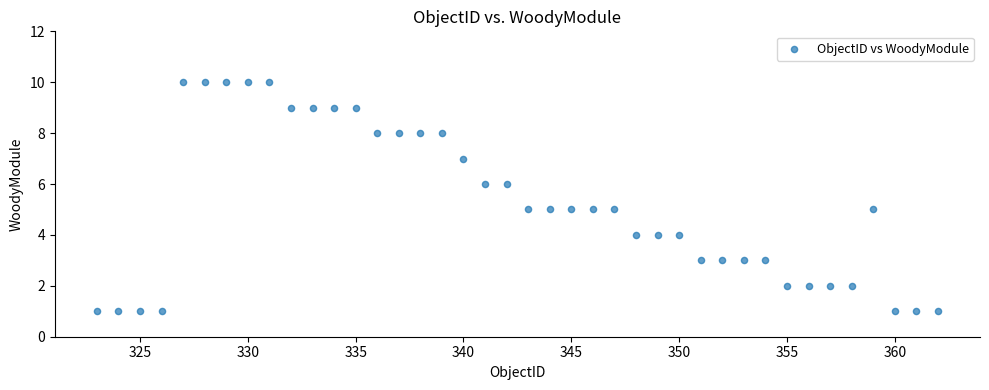

What is the range of Y values (max minus min)?

9